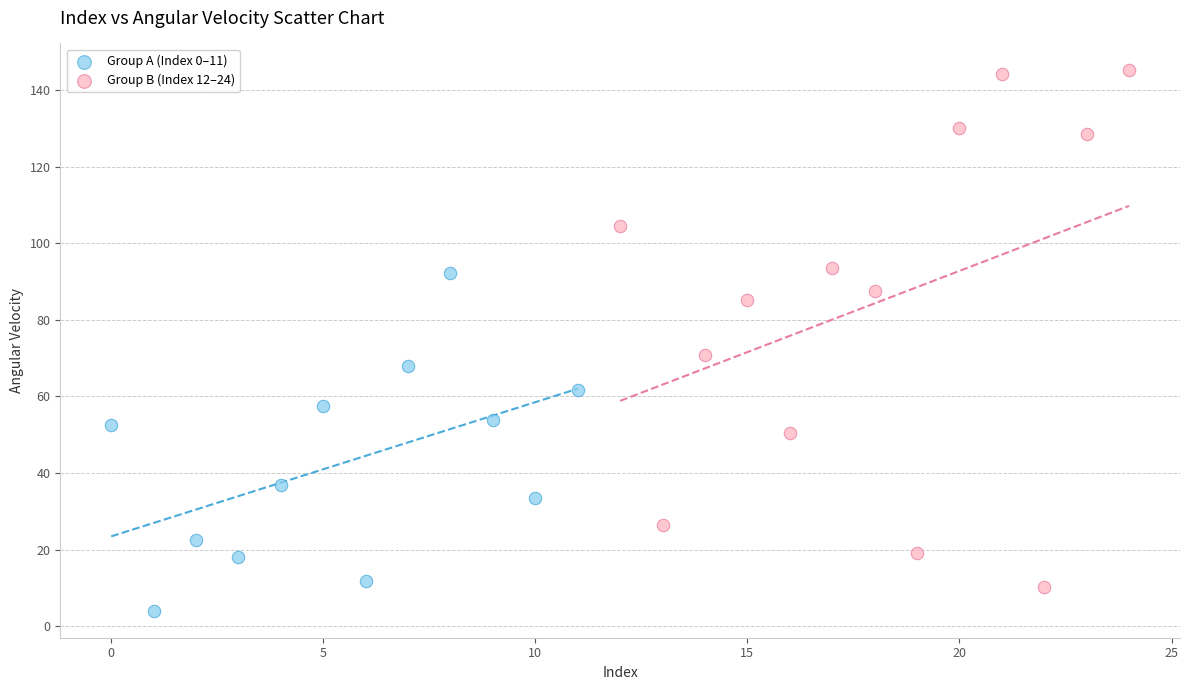

Which series contains the highest Y value?

Group B (Index 12–24)